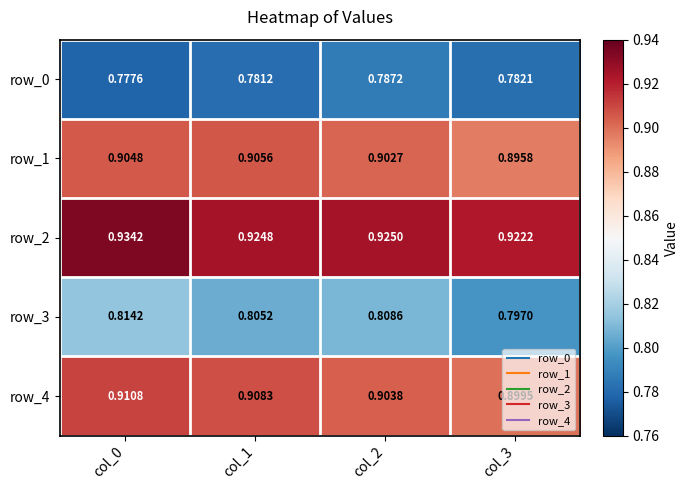

Is the value of row_3 at col_3 greater than the value of row_0 at col_1?

Yes